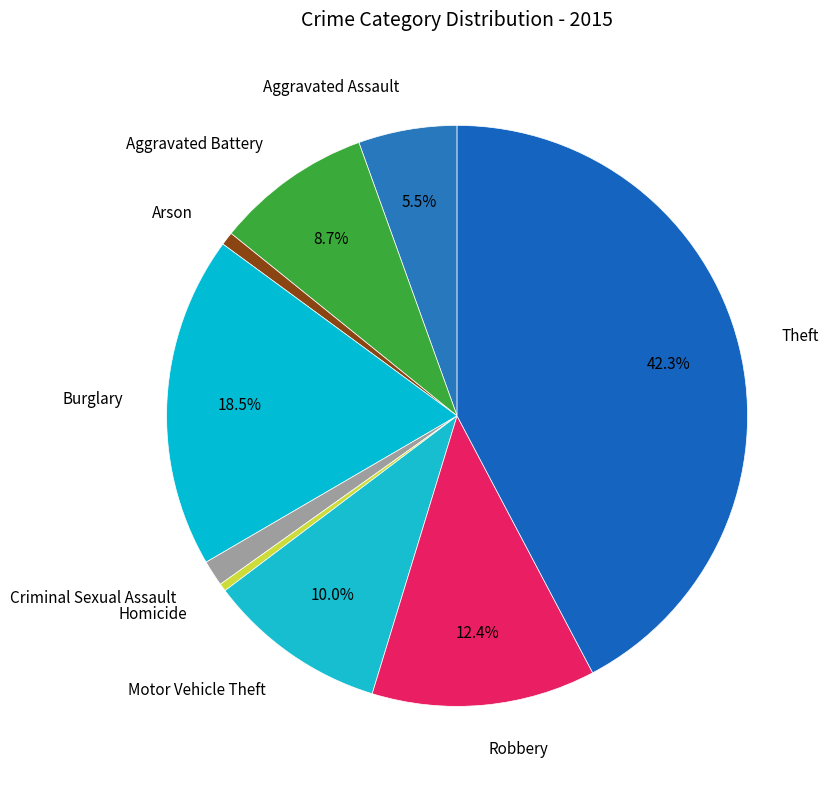

The Aggravated Battery slice represents 23% of the pie. True or false?

False